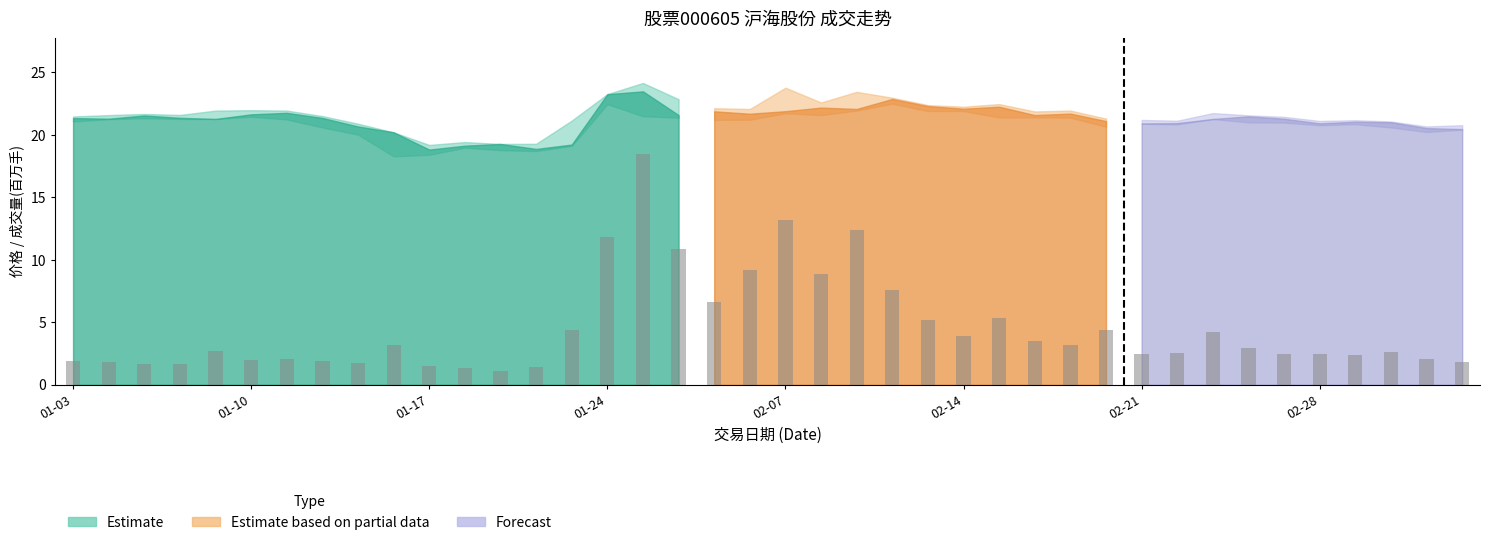

How many bars are there in total?

40